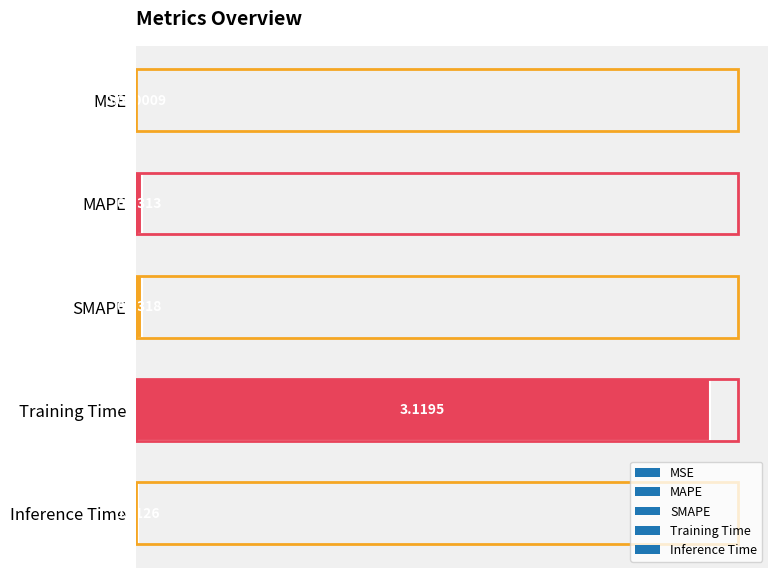

Which category has the highest value across all series?

Training Time